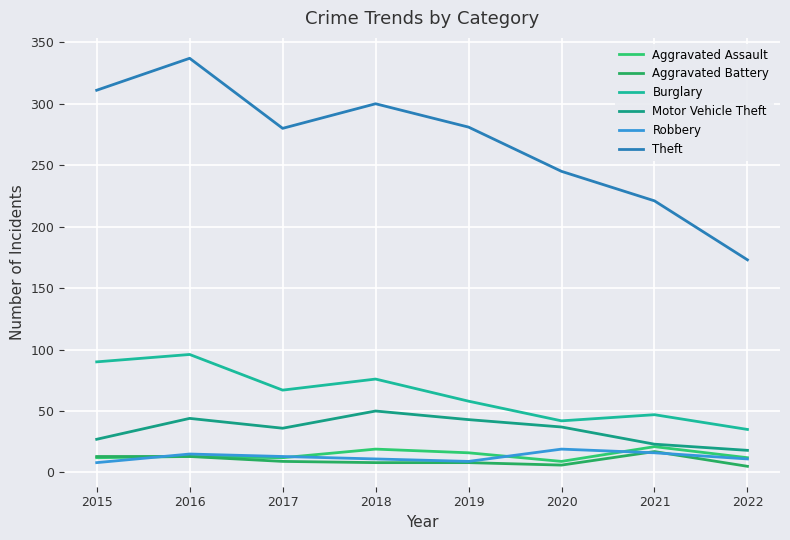

List the labels in order of Burglary value, largest first.

2016, 2015, 2018, 2017, 2019, 2021, 2020, 2022